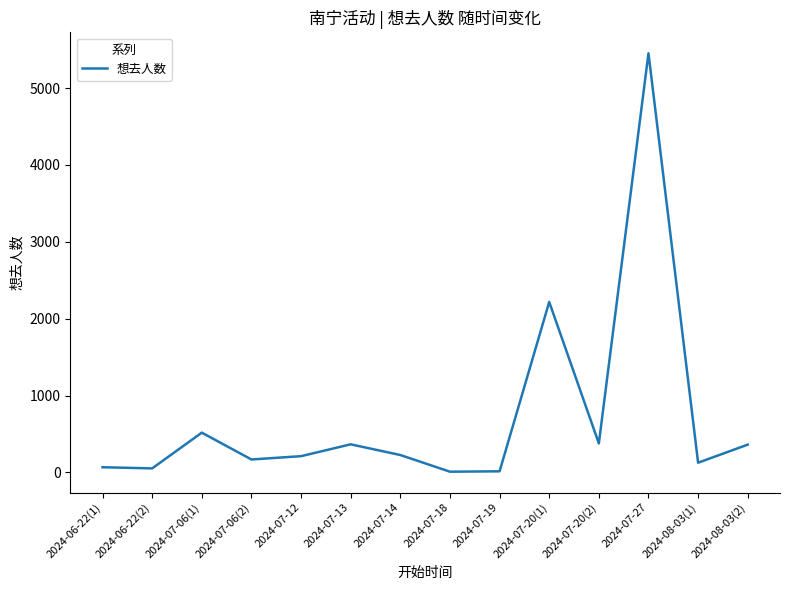

Which has a higher value, 2024-07-06(2) or 2024-08-03(2)?

2024-08-03(2)